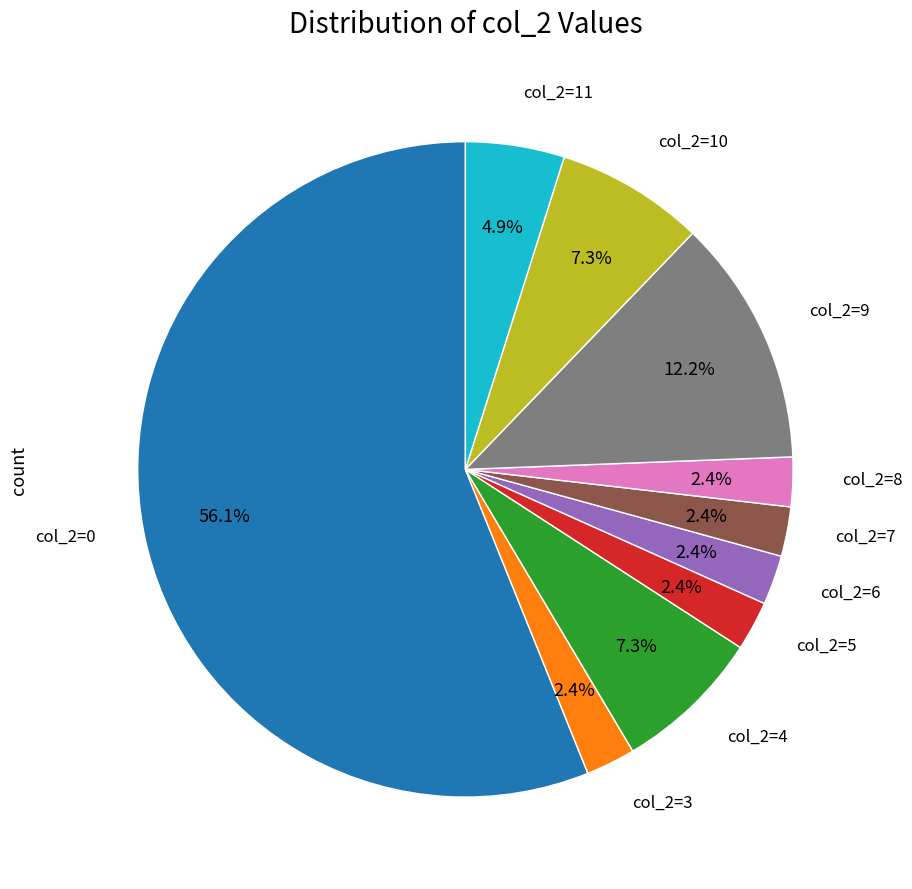

Does any single category account for the majority?

Yes